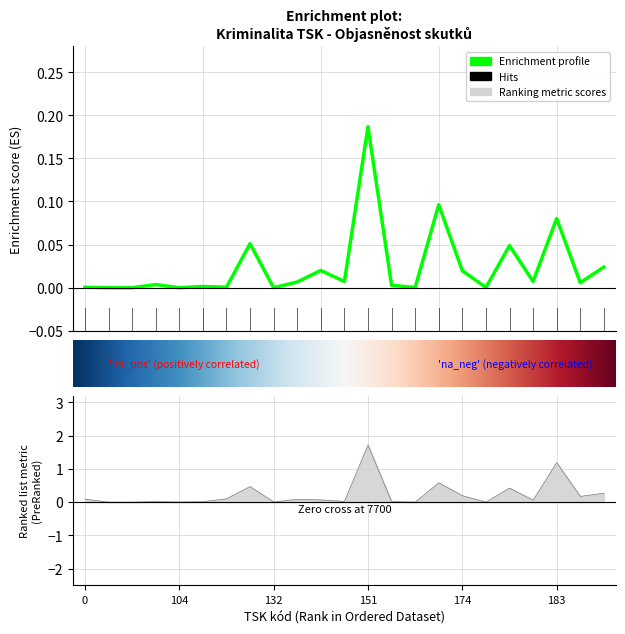

Reading left to right, transcribe all the data shown in this chart.

REGISTROVÁNO: 0.1	0.0	0.0	0.0	0.0	0.0	0.1	0.5	0.0	0.1	0.1	0.0	1.7	0.0	0.0	0.6	0.2	0.0	0.4	0.1	1.2	0.2	0.3
OBJASNĚNO CELKEM: 0.0	0.0	0.0	0.0	0.0	0.0	0.0	0.1	0.0	0.0	0.0	0.0	0.2	0.0	0.0	0.1	0.0	0.0	0.0	0.0	0.1	0.0	0.0